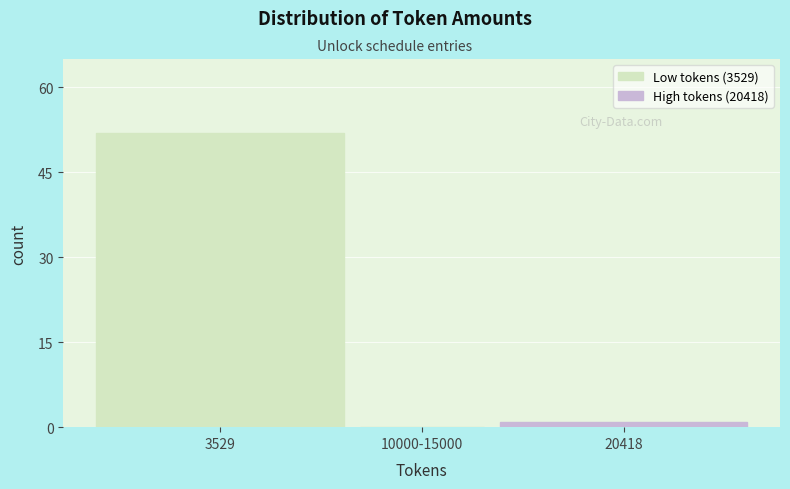

Reading left to right, what are all the values shown in this chart?

3529=52	10000-15000=0	20418=1